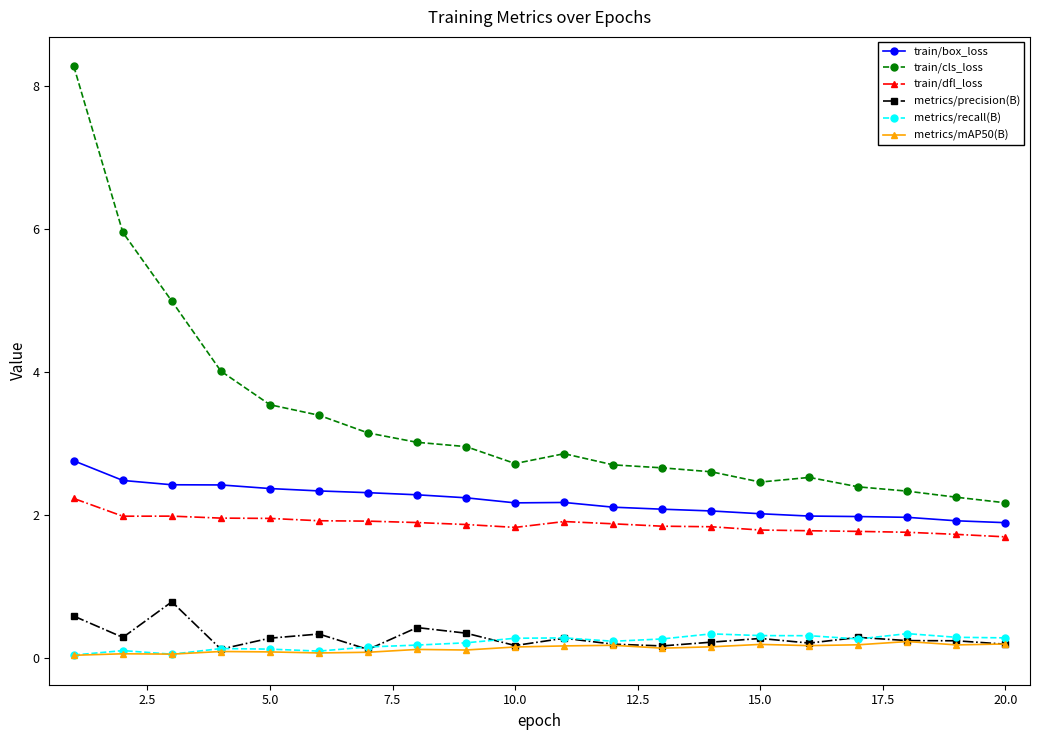

Count the number of data series in this chart.

6